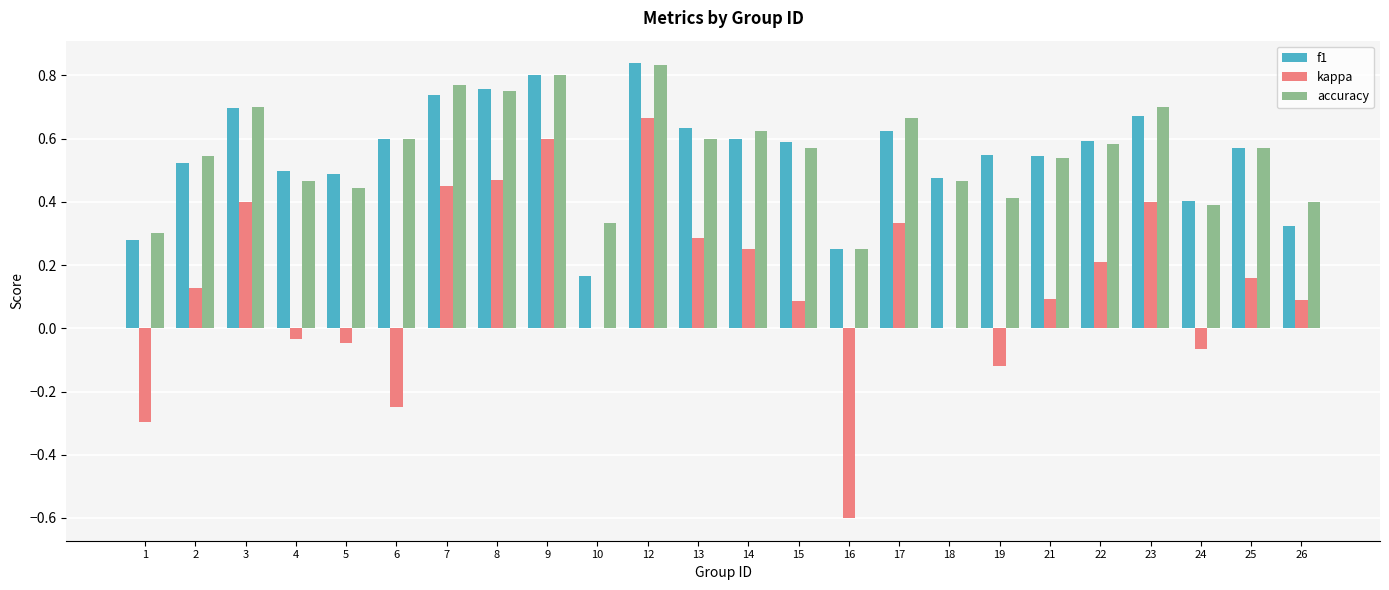

Which series changed the most between 15 and 16?

kappa